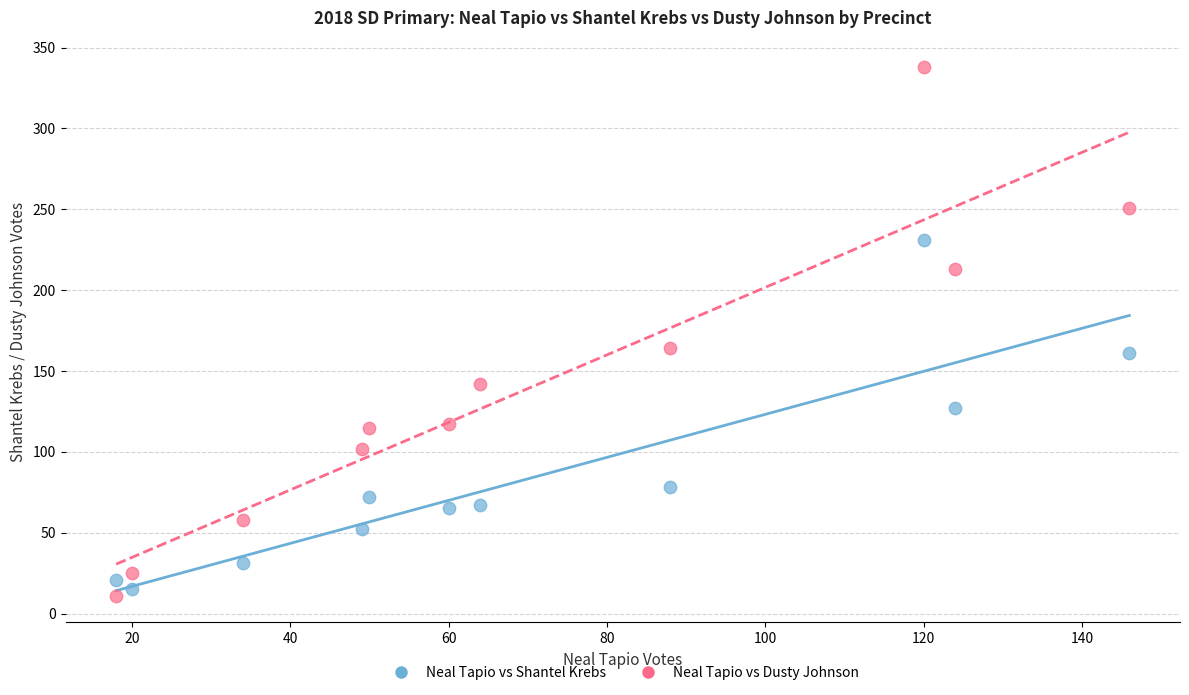

What are all the series names shown in the legend?

Neal Tapio vs Shantel Krebs, Neal Tapio vs Dusty Johnson